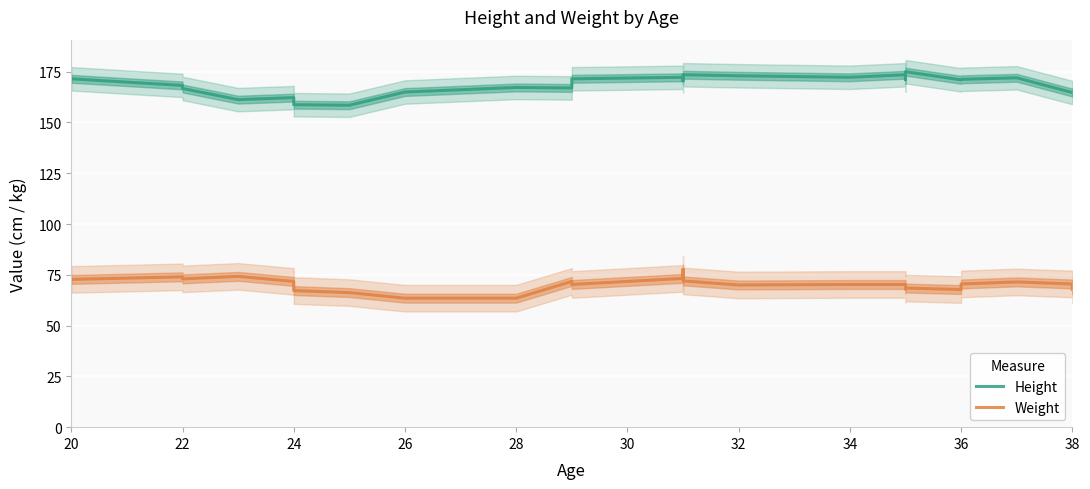

How many data points does each series have?

25